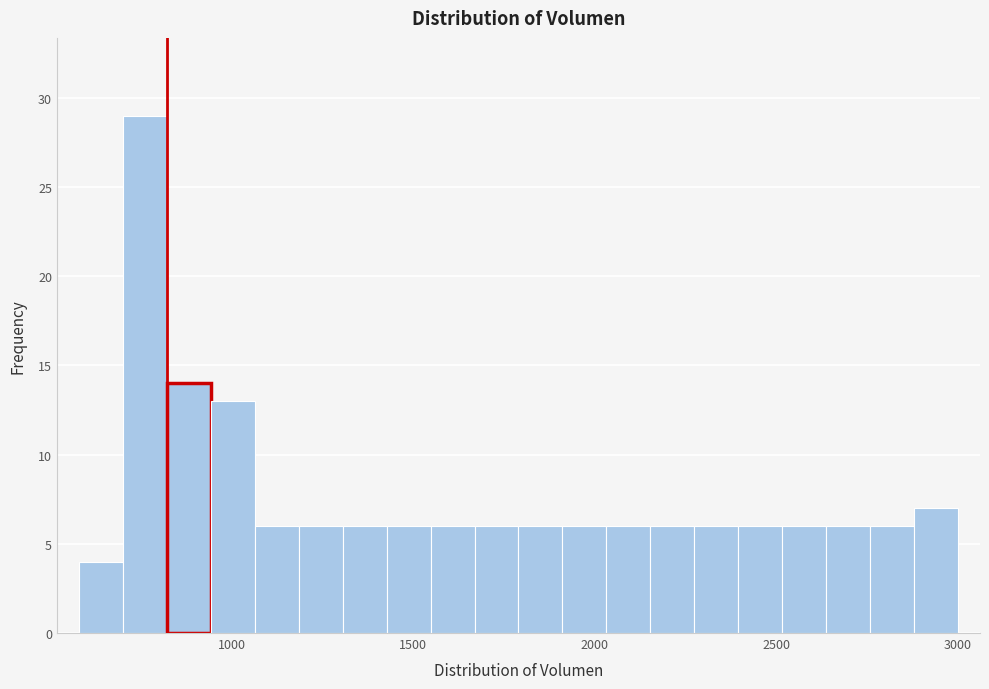

Read against the x-axis, roughly where is the centre of the tallest bar?

750